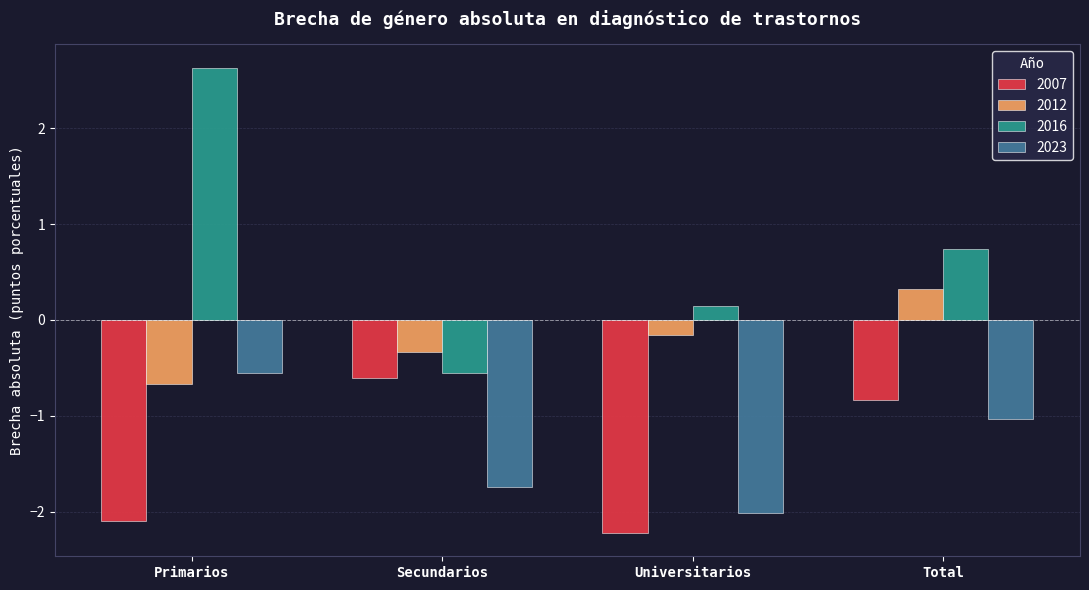

Reading left to right, what are all the values shown in this chart?

2007: Primarios=-2.1	Secundarios=-0.6	Universitarios=-2.2	Total=-0.8
2012: Primarios=-0.7	Secundarios=-0.3	Universitarios=-0.2	Total=0.3
2016: Primarios=2.6	Secundarios=-0.6	Universitarios=0.1	Total=0.7
2023: Primarios=-0.5	Secundarios=-1.7	Universitarios=-2.0	Total=-1.0